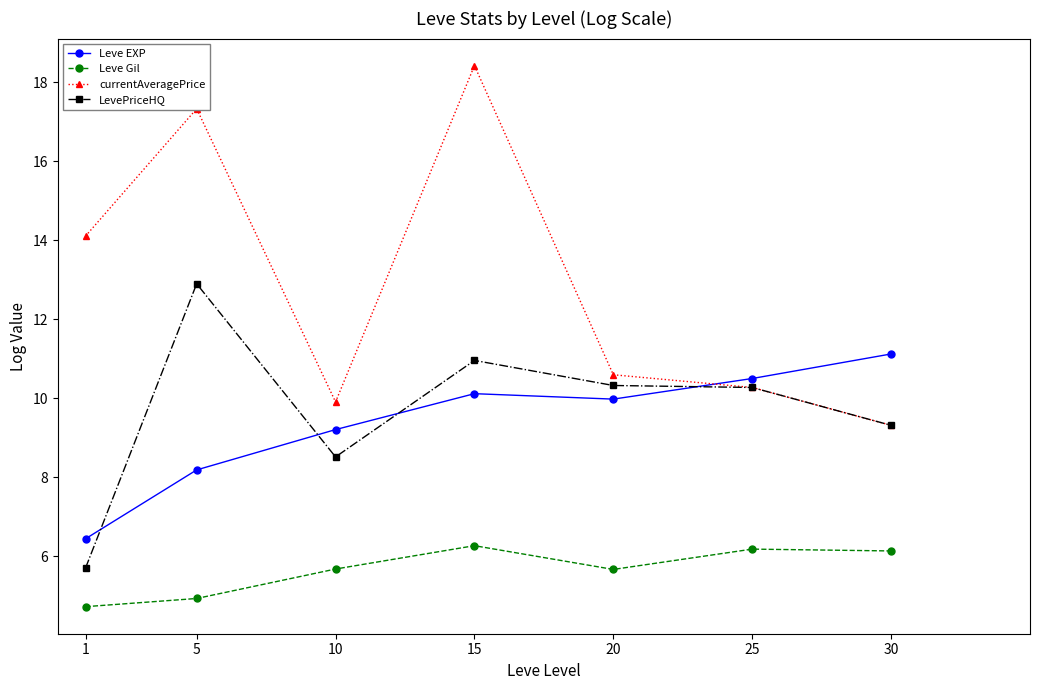

What is the value of the LevePriceHQ point at the 2nd from the left?

12.9